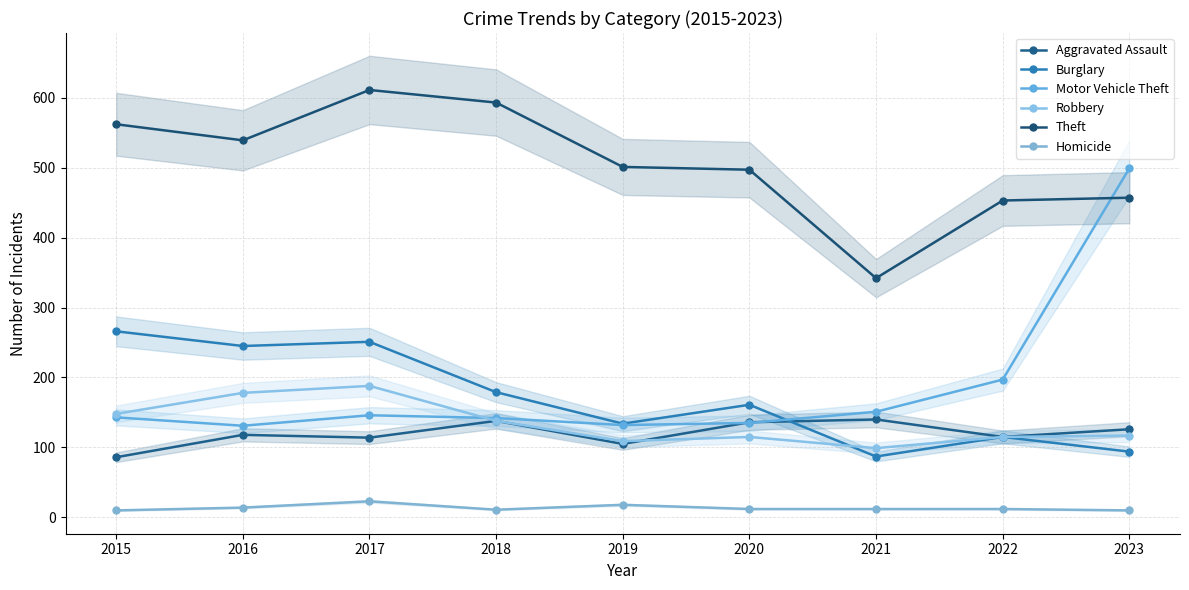

The Motor Vehicle Theft series shows 334 at 2022. True or false?

False